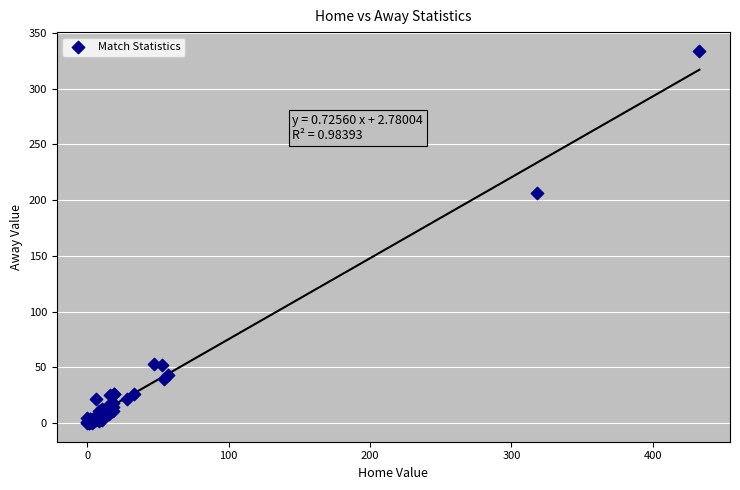

What Y value in the scatter plot is closest to 167?

206